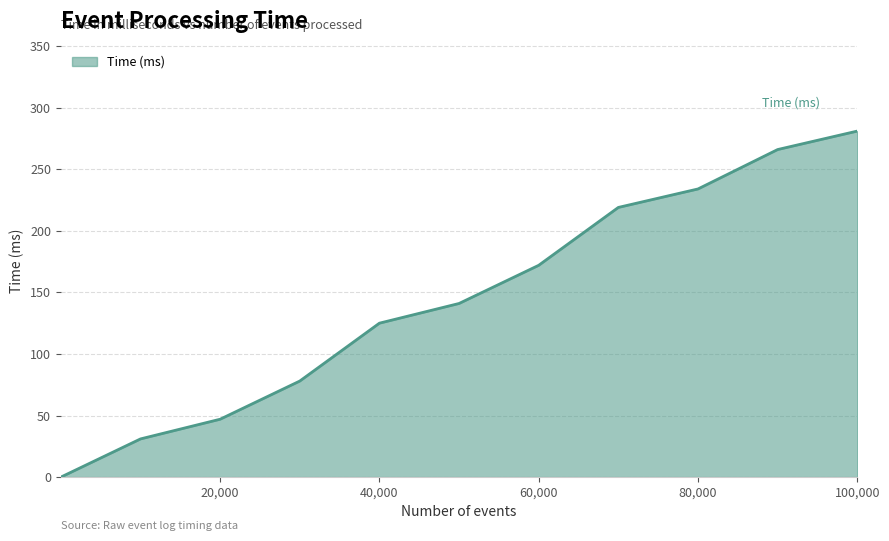

What is the difference between the maximum and minimum values?

281